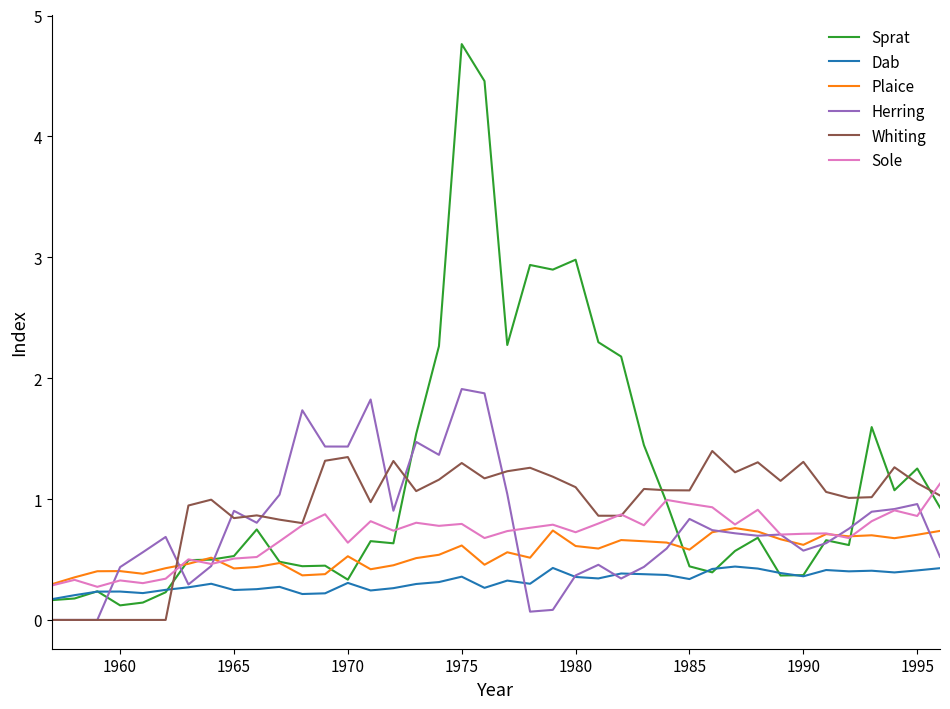

Which series has the largest total across all categories?

Sprat